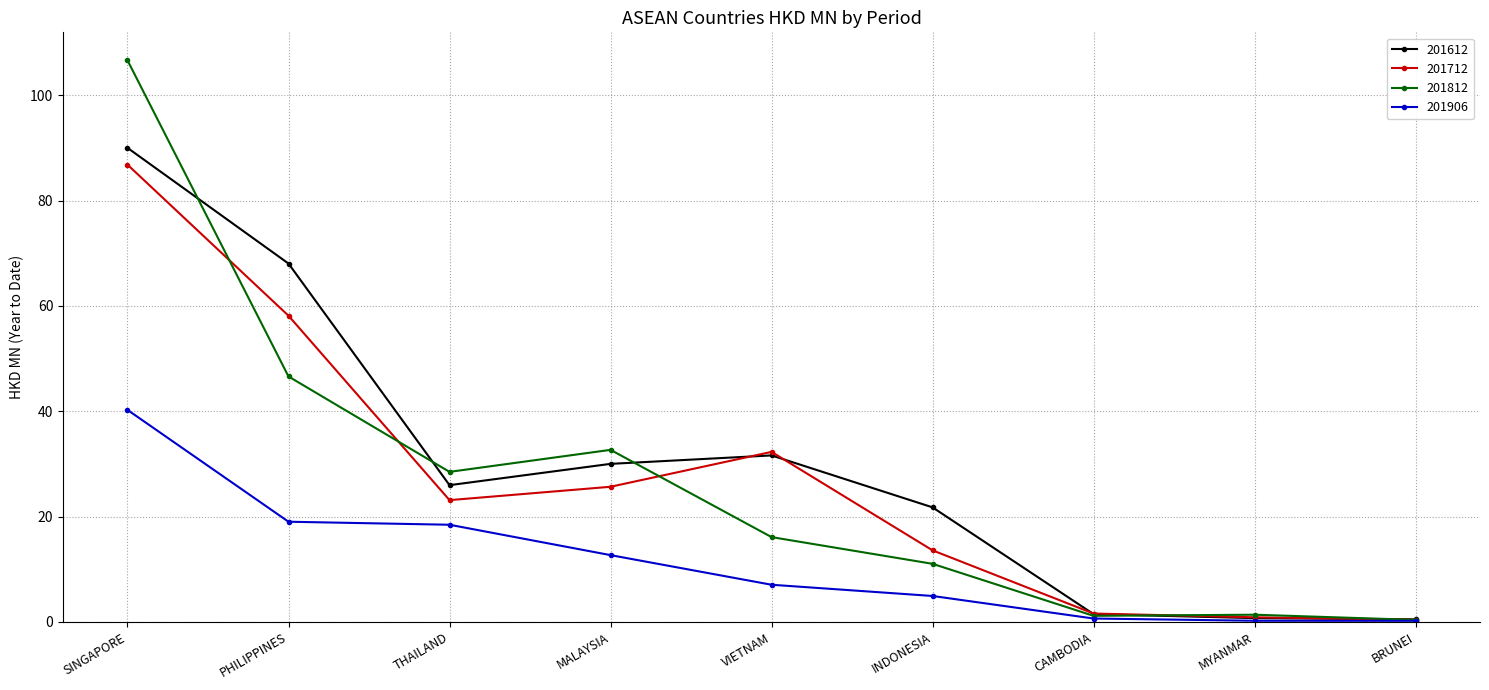

The 201612 series shows 21.8 at INDONESIA. True or false?

True